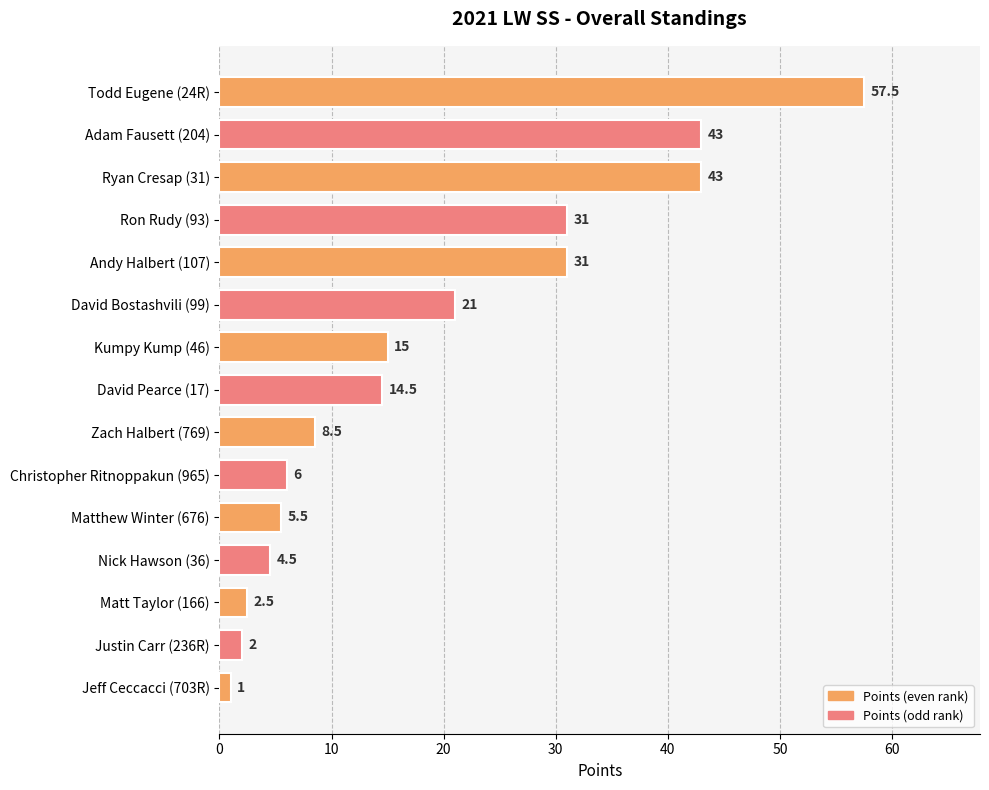

What is the difference between the values at Andy Halbert (107) and David Bostashvili (99)?

10.0